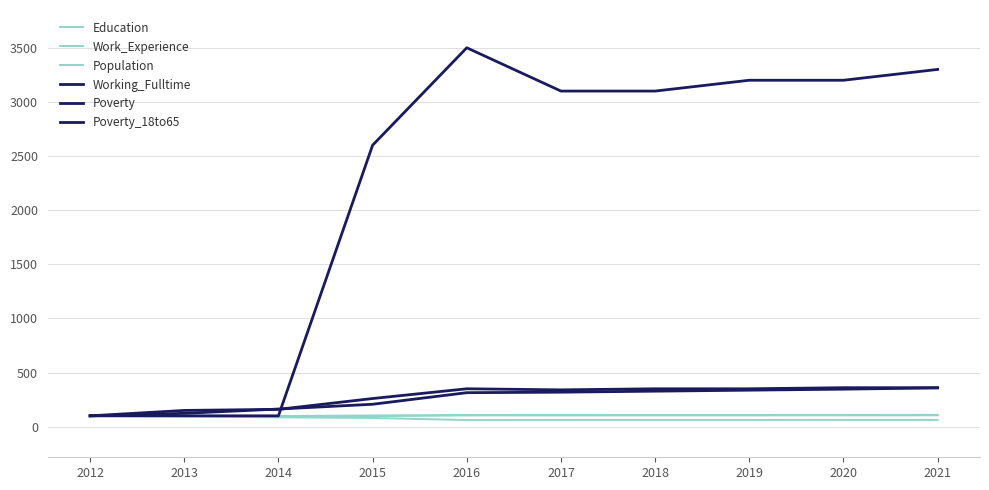

What value does the Poverty_18to65 series have at 2014?

100.0